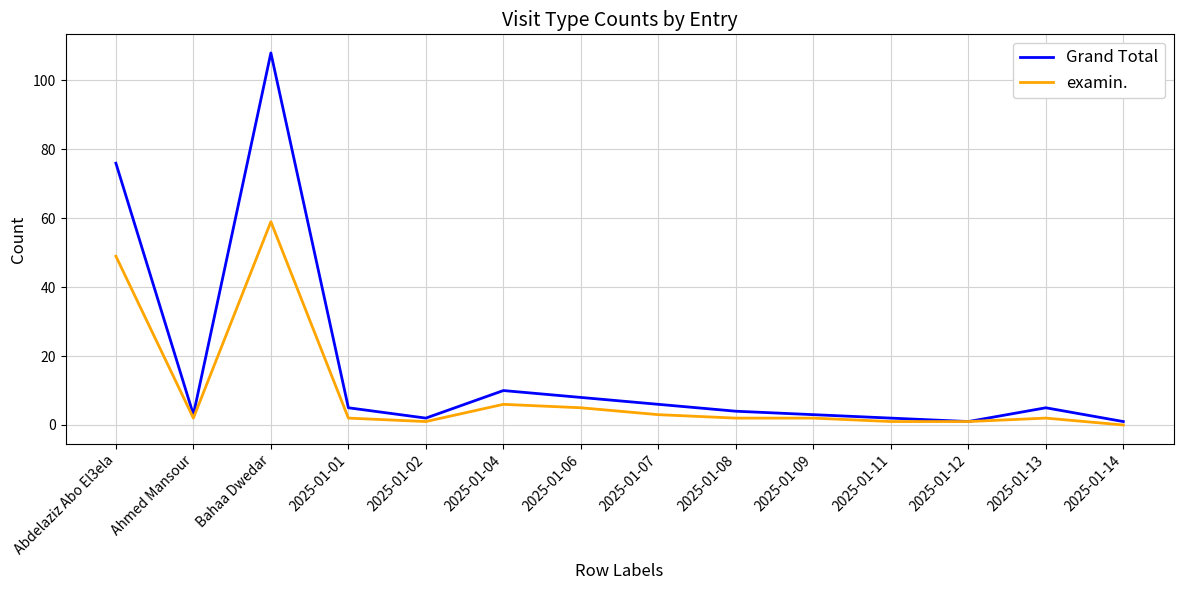

What is the average value of the Grand Total series?

17